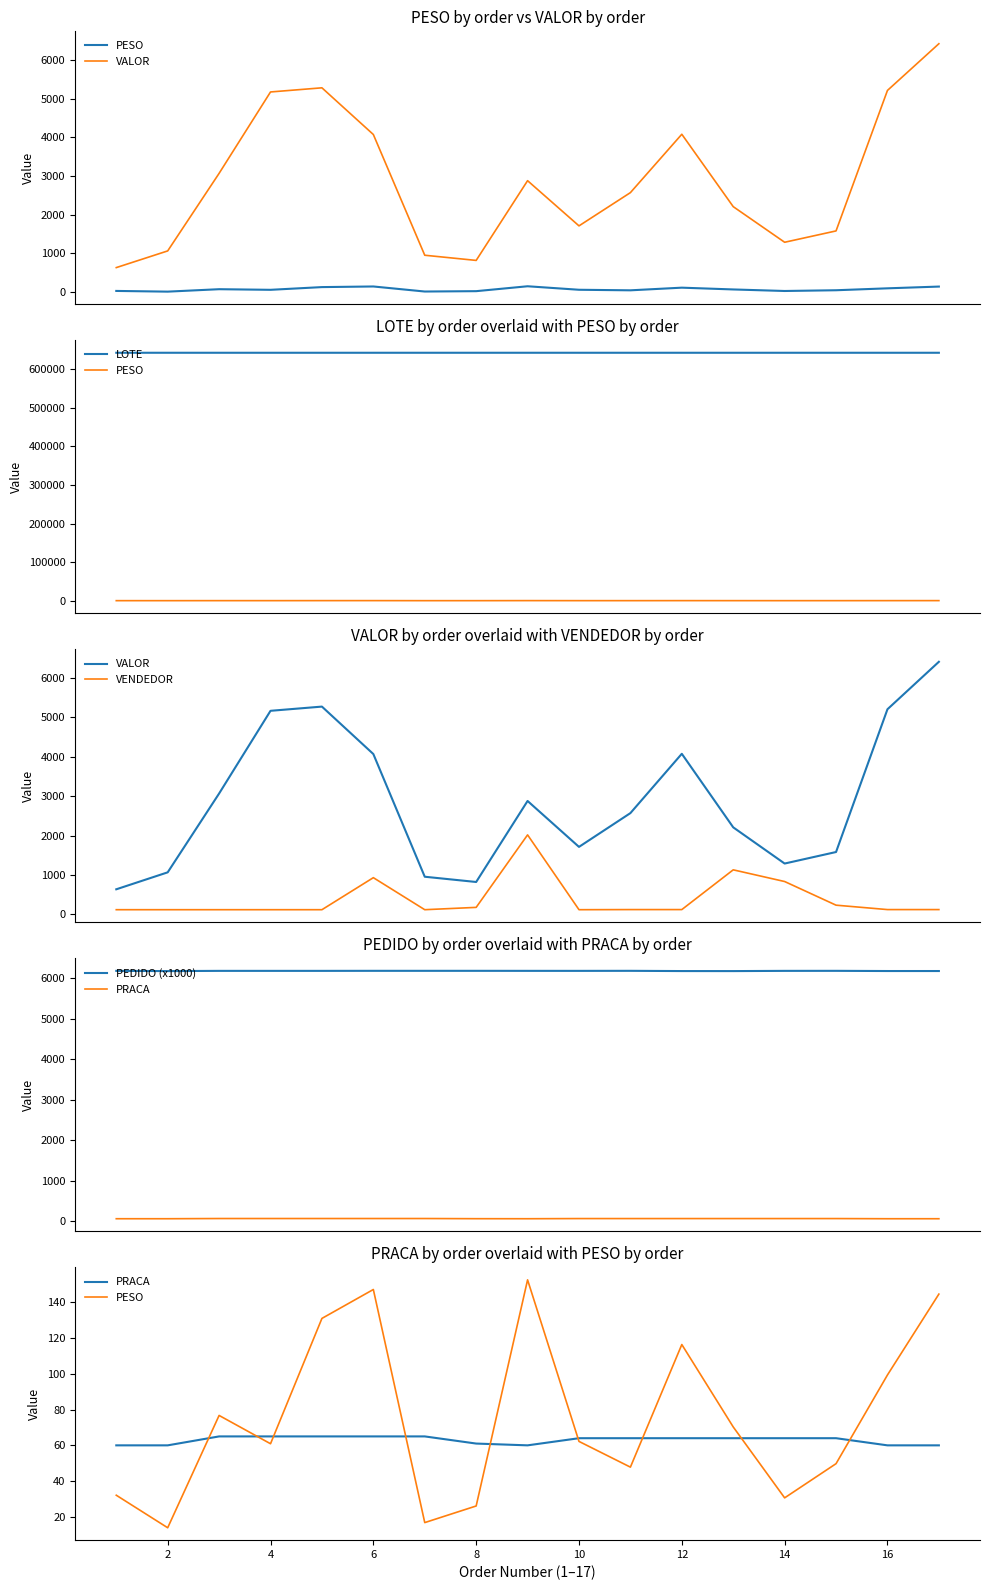

Which series has the widest spread of values?

VALOR